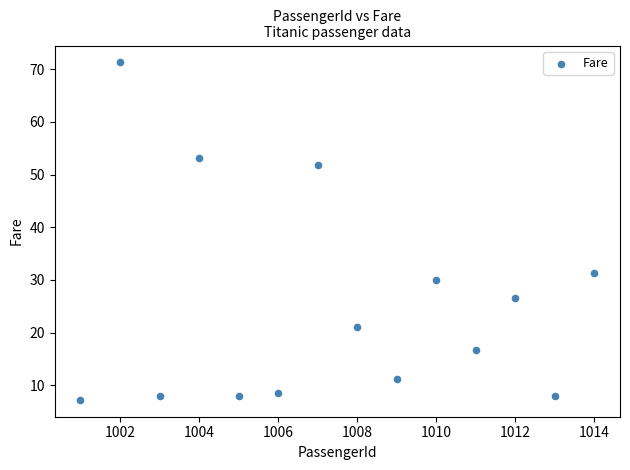

What is the range of X values (max minus min)?

13.0